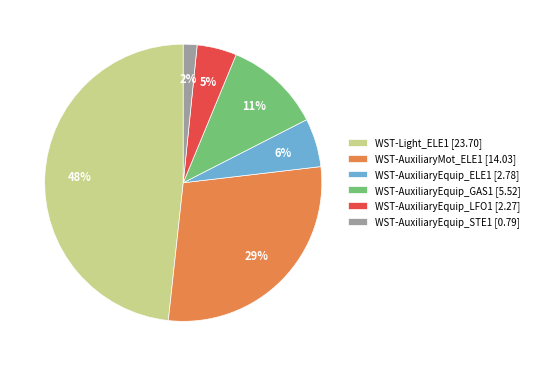

Is it true that WST-AuxiliaryEquip_ELE1 is 6% of the pie?

True